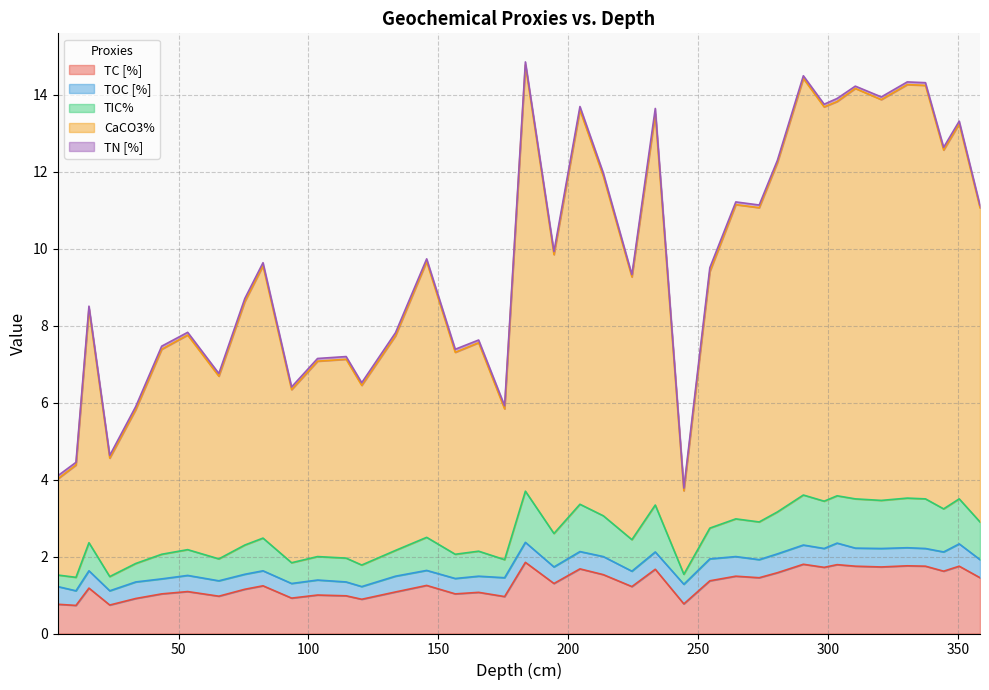

True or false: TIC% and CaCO3% intersect in this chart.

False